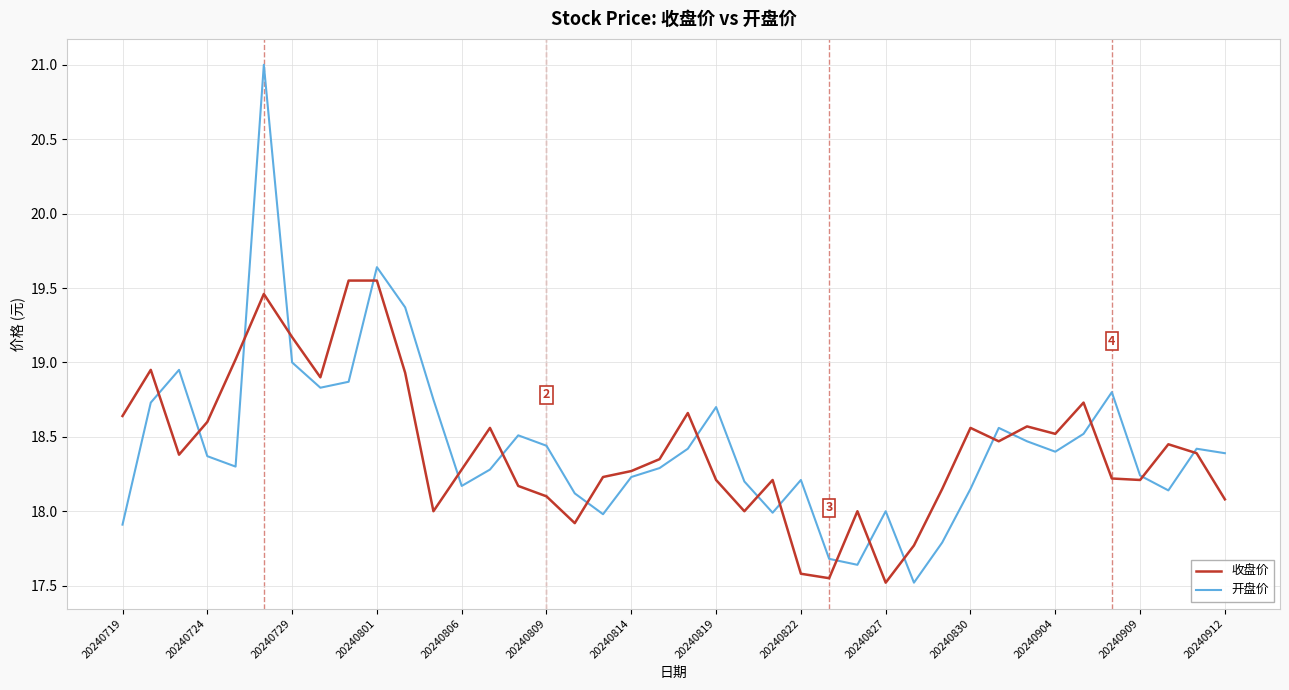

Rank the series by their maximum value, from lowest to highest.

收盘价, 开盘价